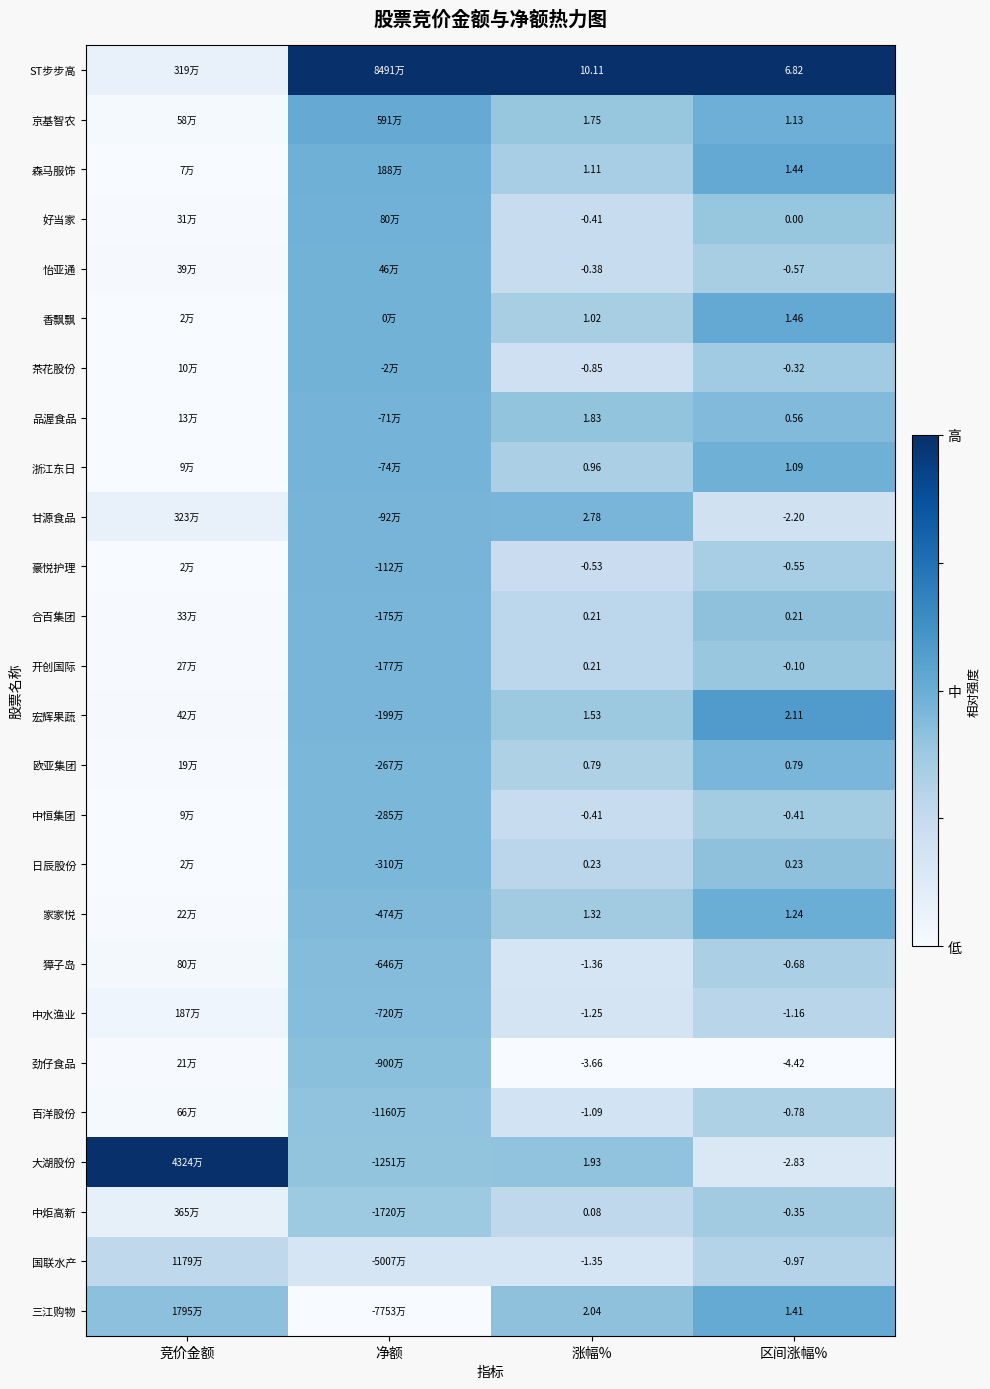

Is the value of 大湖股份 at 涨幅% greater than the value of 茶花股份 at 涨幅%?

Yes